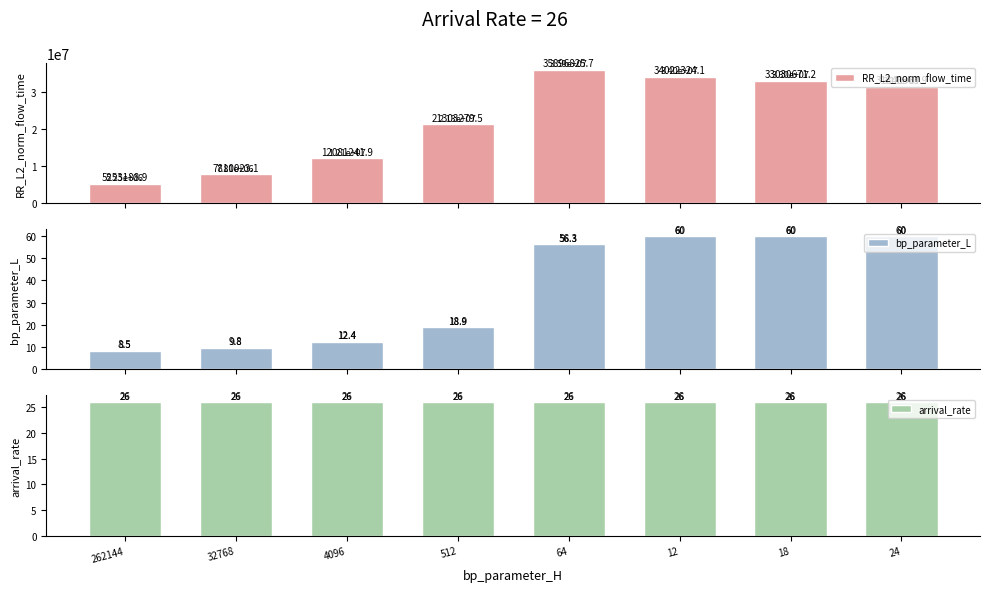

Which series changed the most between 512 and 24?

RR_L2_norm_flow_time